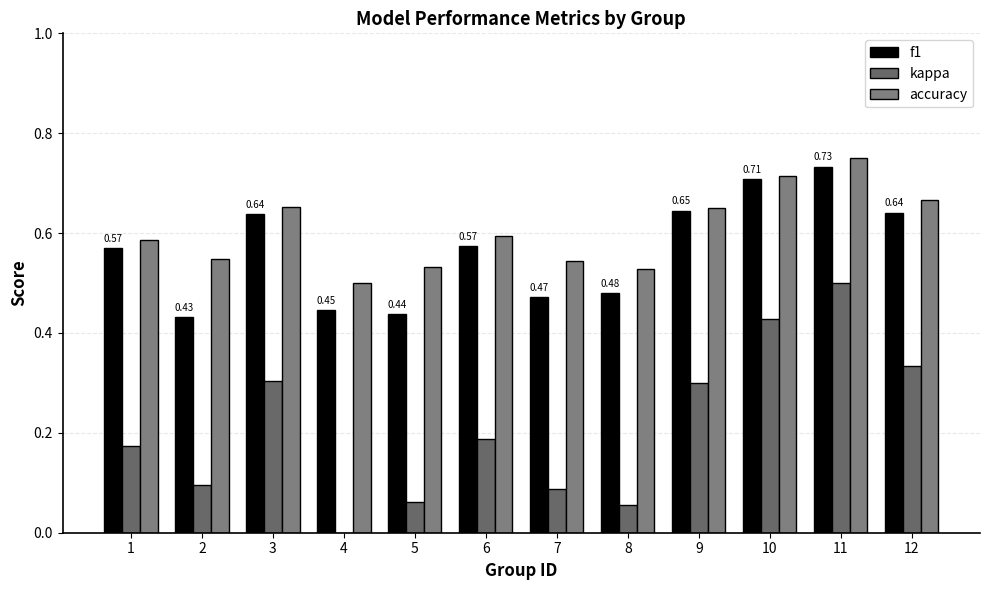

At which category is the sum across all series the highest?

11